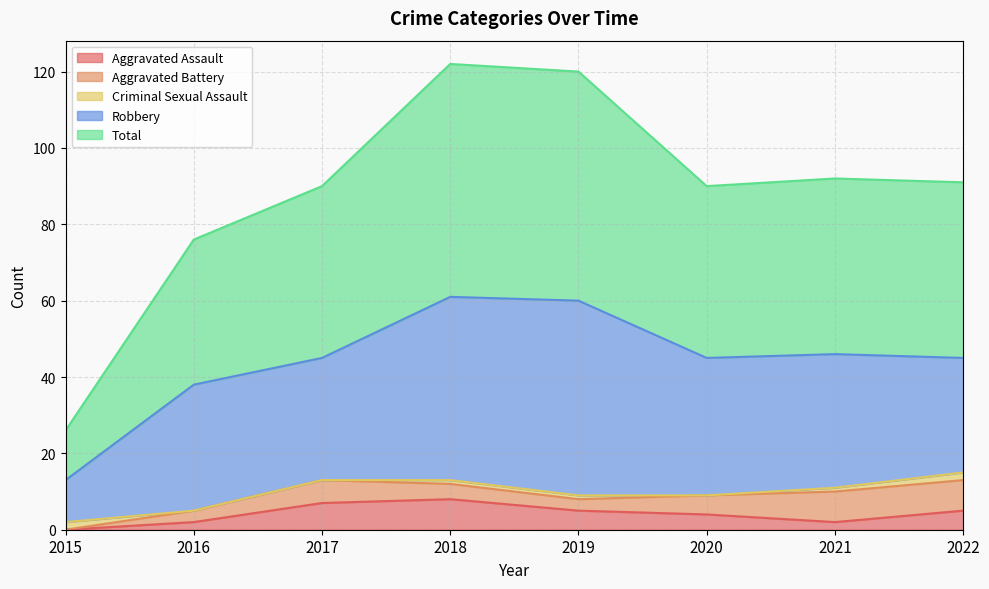

What is the total value across all series at 2016?

76